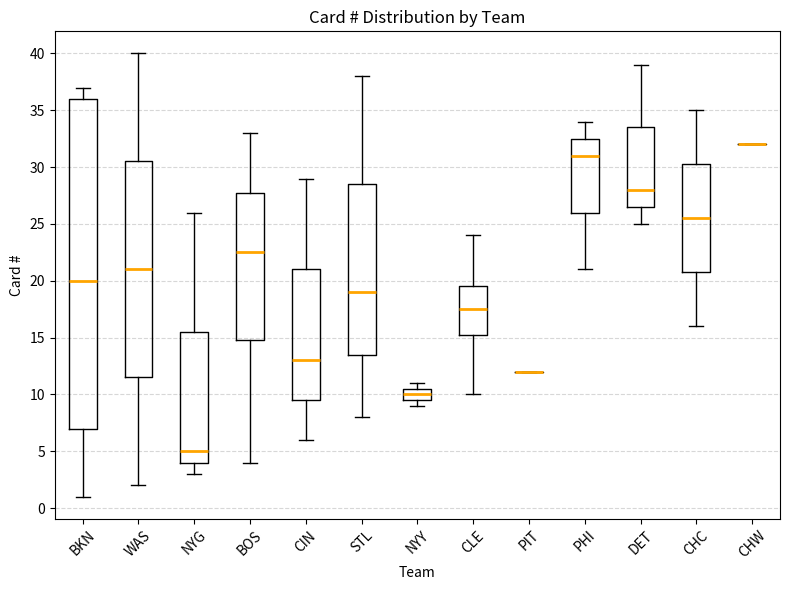

Reading left to right, transcribe this box plot: for each box, give where its median line is, the range the box spans, and where its two whiskers end, as read against the y-axis. The values are not printed on the chart, so give them approximately, as read against the axis.

BKN: median 20.0, box 7.0 to 36.0, whiskers 1.0 to 37.0
WAS: median 21.0, box 11.5 to 30.5, whiskers 2.0 to 40.0
NYG: median 5.0, box 4.0 to 15.5, whiskers 3.0 to 26.0
BOS: median 22.5, box 15.0 to 28.0, whiskers 4.0 to 33.0
CIN: median 13.0, box 9.5 to 21.0, whiskers 6.0 to 29.0
STL: median 19.0, box 13.5 to 28.5, whiskers 8.0 to 38.0
NYY: median 10.0, box 9.5 to 10.5, whiskers 9.0 to 11.0
CLE: median 17.5, box 15.5 to 19.5, whiskers 10.0 to 24.0
PIT: box collapsed to a line at 12.0, whiskers 12.0 to 12.0
PHI: median 31.0, box 26.0 to 32.5, whiskers 21.0 to 34.0
DET: median 28.0, box 26.5 to 33.5, whiskers 25.0 to 39.0
CHC: median 25.5, box 21.0 to 30.5, whiskers 16.0 to 35.0
CHW: box collapsed to a line at 32.0, whiskers 32.0 to 32.0